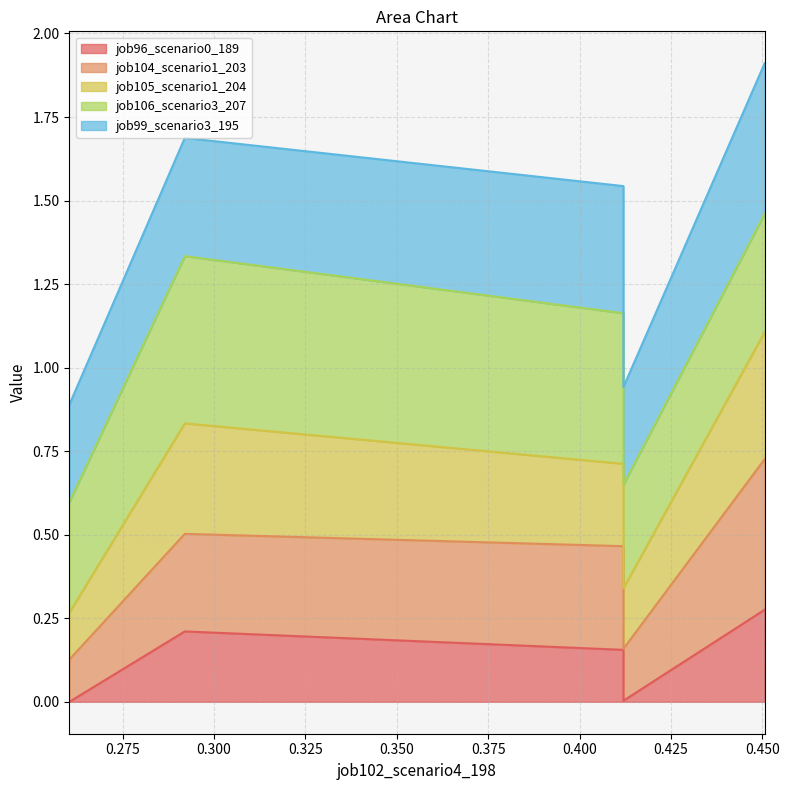

What is the difference between the maximum and second lowest values in the job96_scenario0_189 series?

0.3